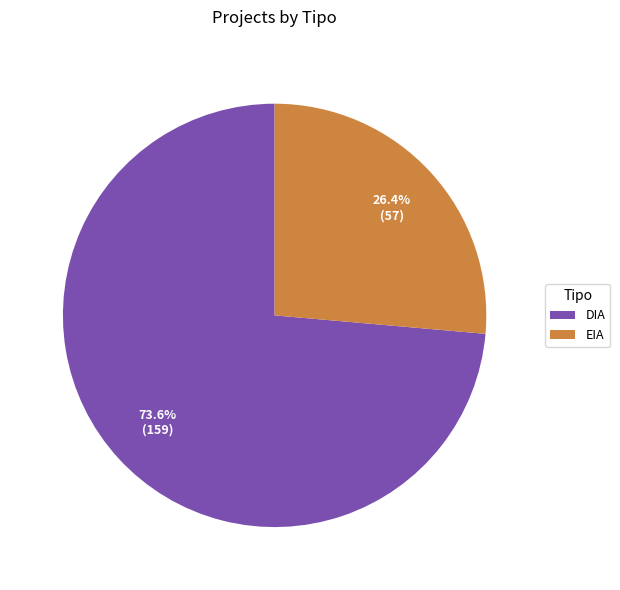

What percentage is NOT represented by EIA?

73.6%